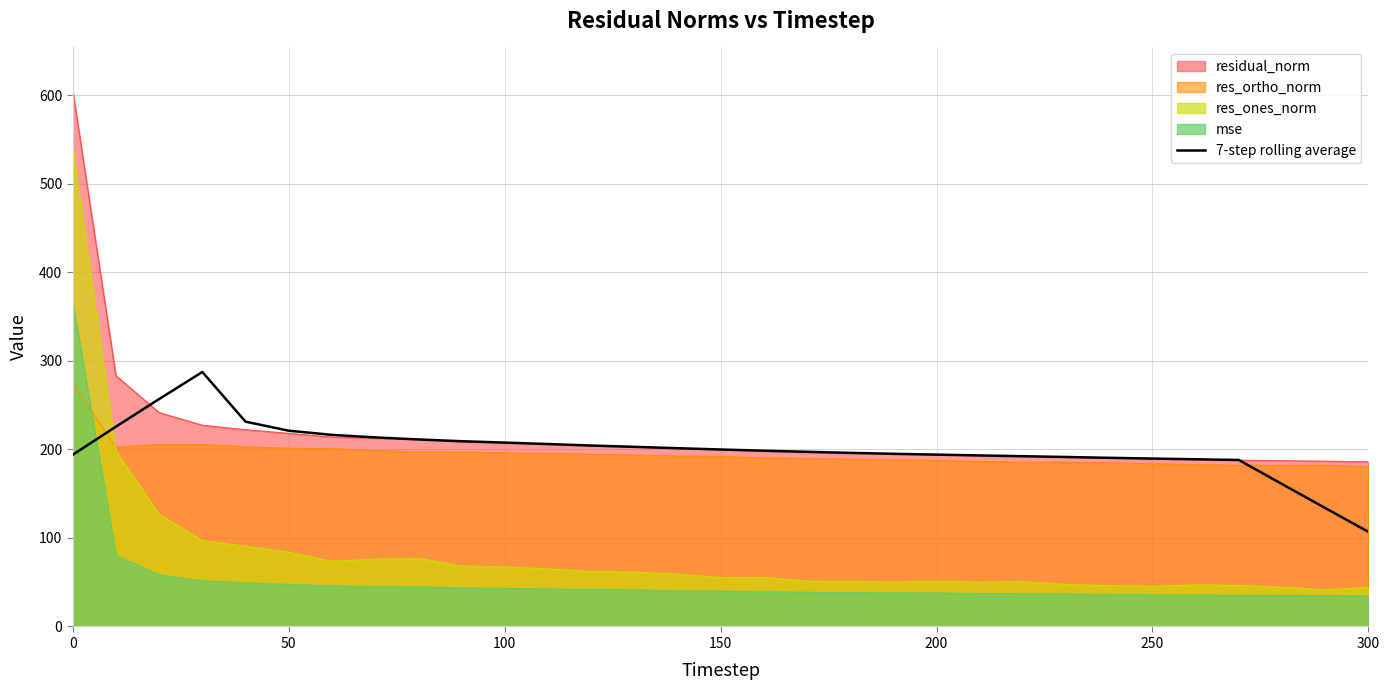

Does the chart display data point markers on the line(s)?

No